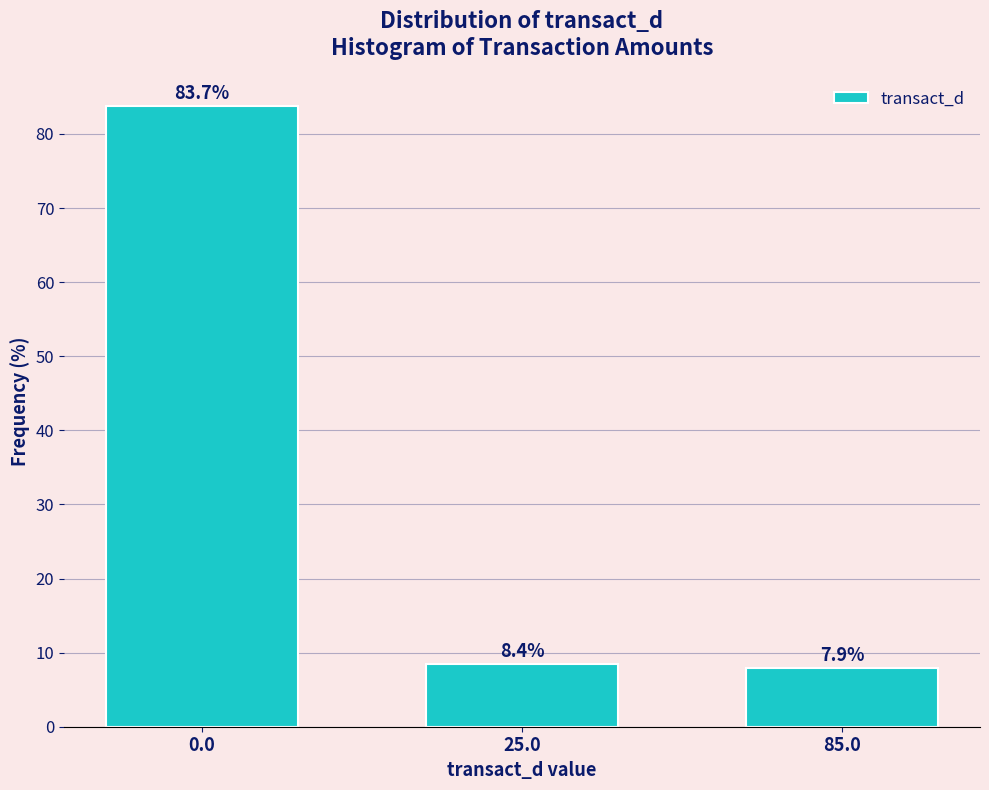

Reading left to right, list all the values displayed in this chart.

0.0=83.7	25.0=8.4	85.0=7.9